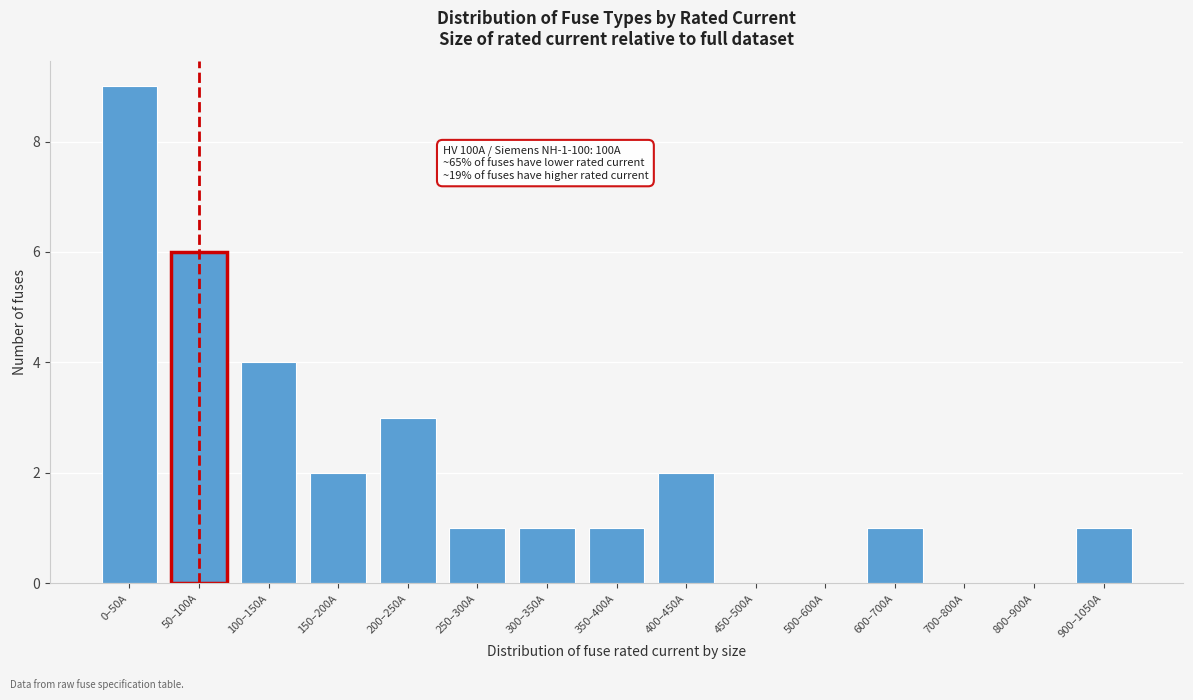

Reading left to right, list all the values displayed in this chart.

0–50A=9	50–100A=6	100–150A=4	150–200A=2	200–250A=3	250–300A=1	300–350A=1	350–400A=1	400–450A=2	450–500A=0	500–600A=0	600–700A=1	700–800A=0	800–900A=0	900–1050A=1